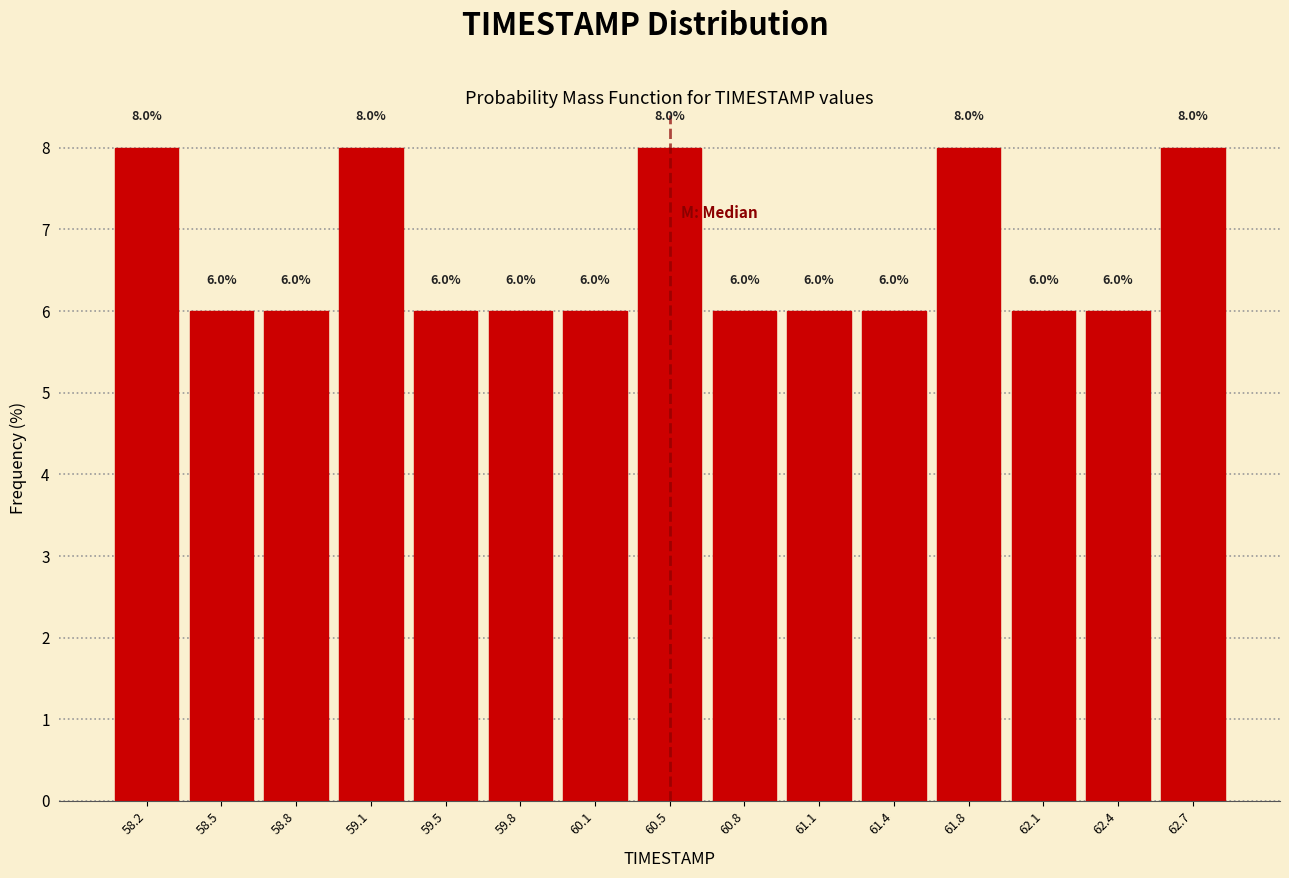

Reading left to right, list every bar in this chart as the range it spans on the x-axis followed by its height. The bar edges are not printed on the chart, so give them approximately, as read against the axis.

58.00 to 58.35: 8.0
58.35 to 58.65: 6.0
58.65 to 59.00: 6.0
59.00 to 59.30: 8.0
59.30 to 59.65: 6.0
59.65 to 59.95: 6.0
59.95 to 60.30: 6.0
60.30 to 60.60: 8.0
60.60 to 60.95: 6.0
60.95 to 61.25: 6.0
61.25 to 61.60: 6.0
61.60 to 61.90: 8.0
61.90 to 62.25: 6.0
62.25 to 62.55: 6.0
62.55 to 62.90: 8.0